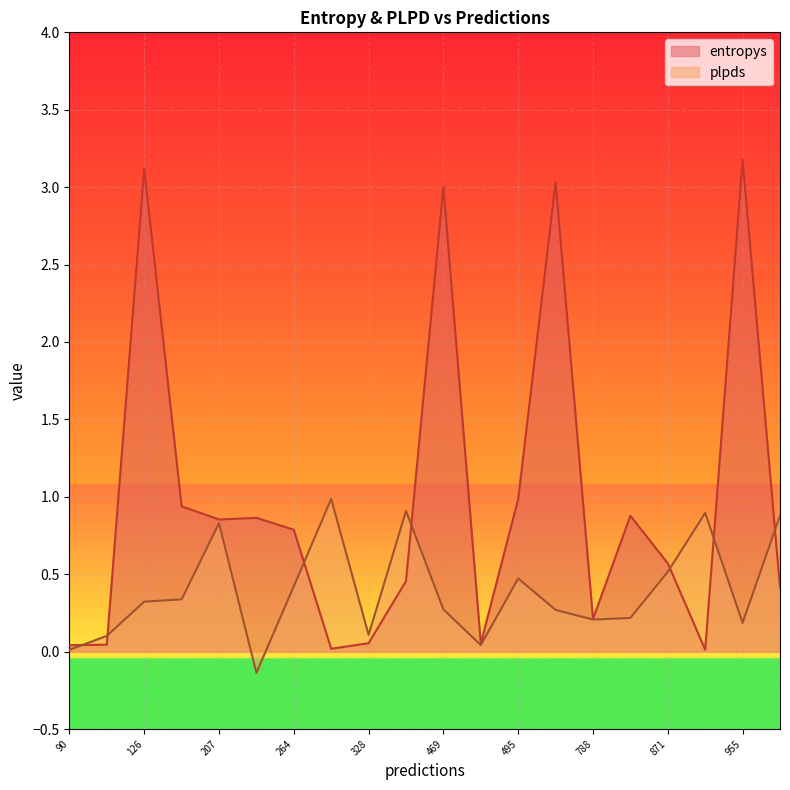

Which series changed the most between 419 and 126?

entropys